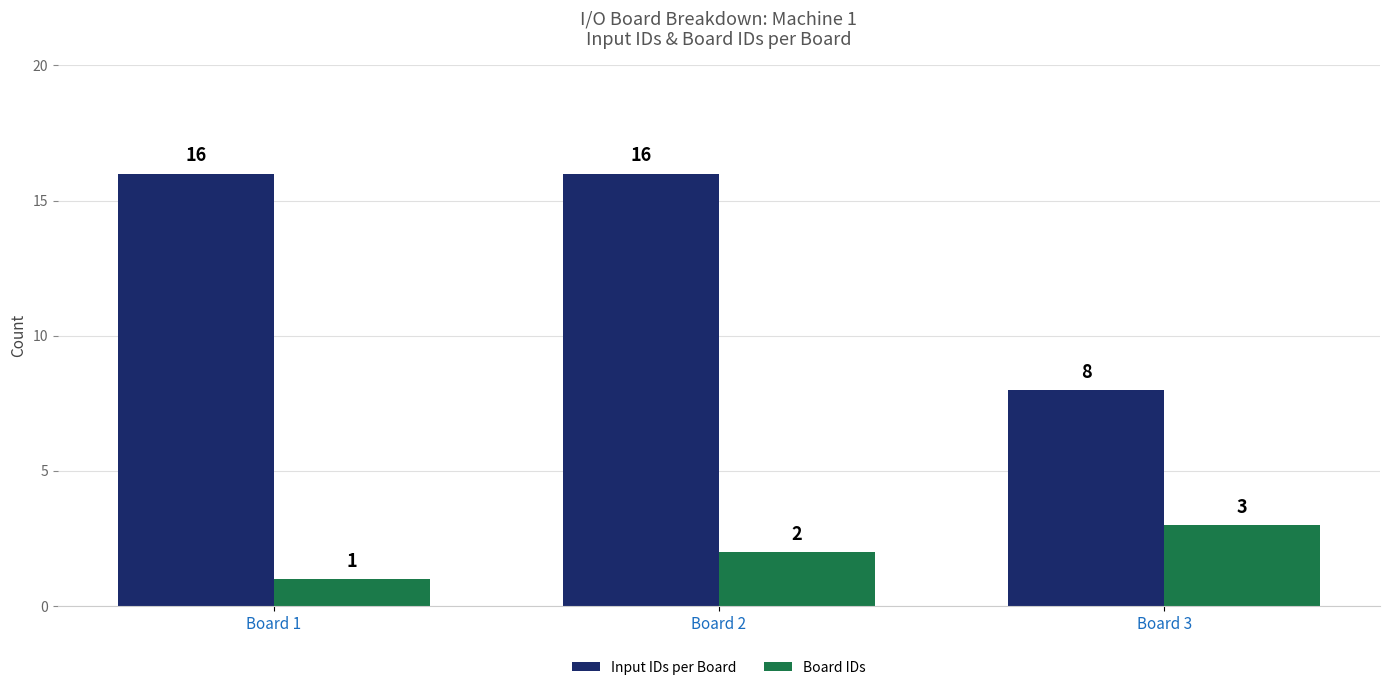

The Board IDs series shows 2 at Board 2. True or false?

True